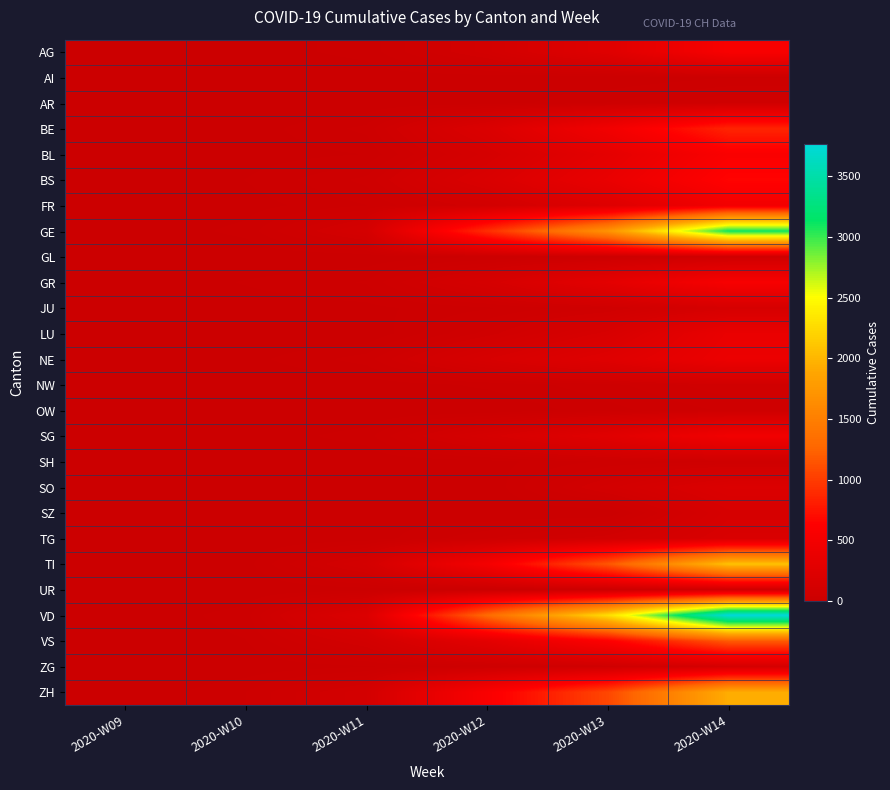

At how many categories does at least one series exceed 299?

3